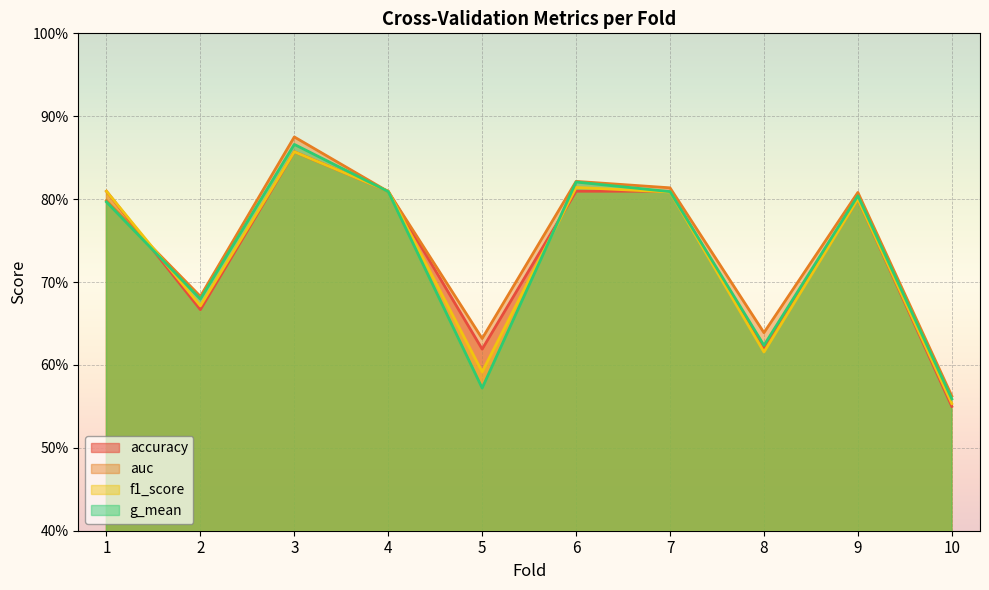

Where is the first local maximum for auc?

3